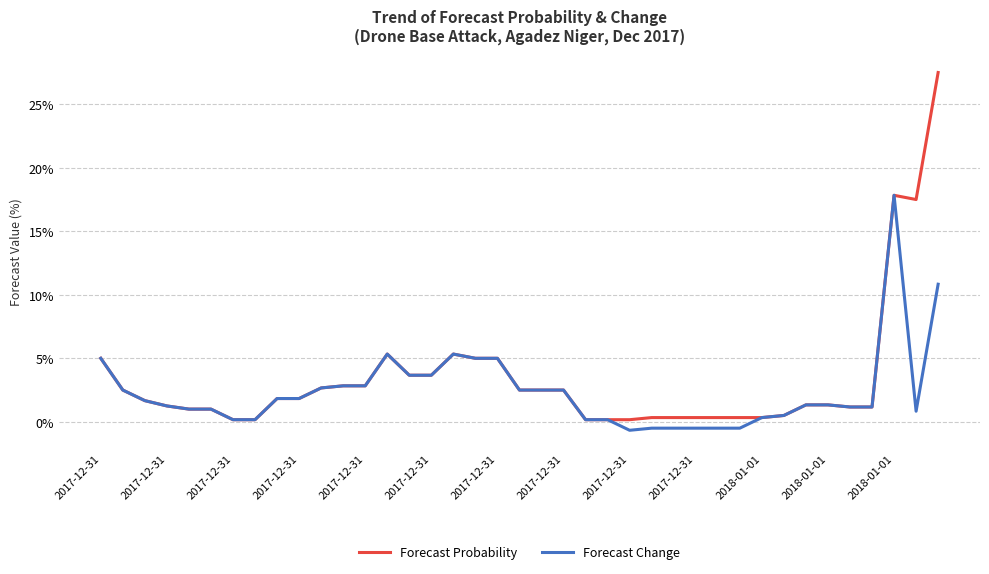

Which series has the widest spread of values?

Forecast Probability